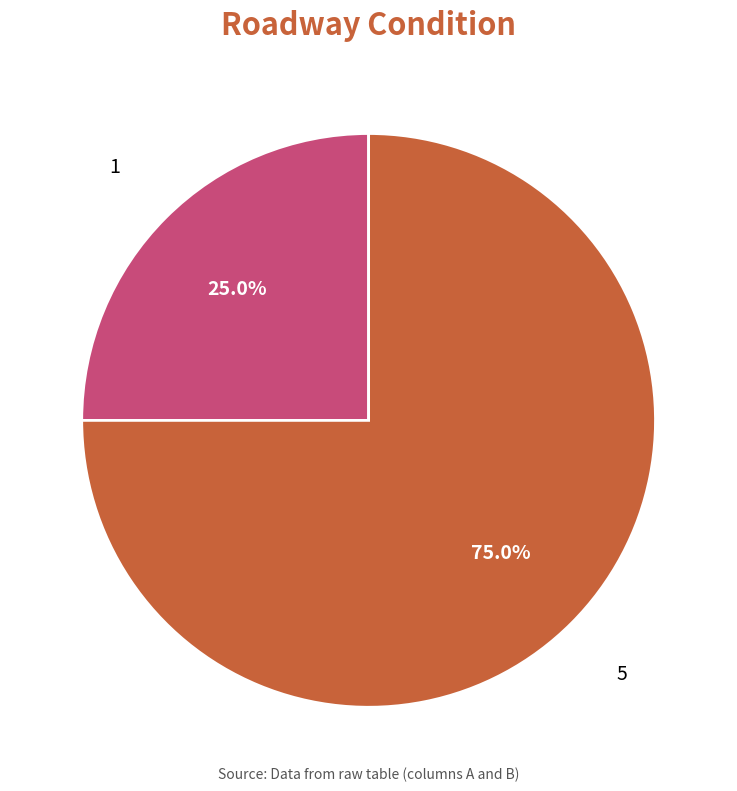

Which slice represents more than half of the pie?

5